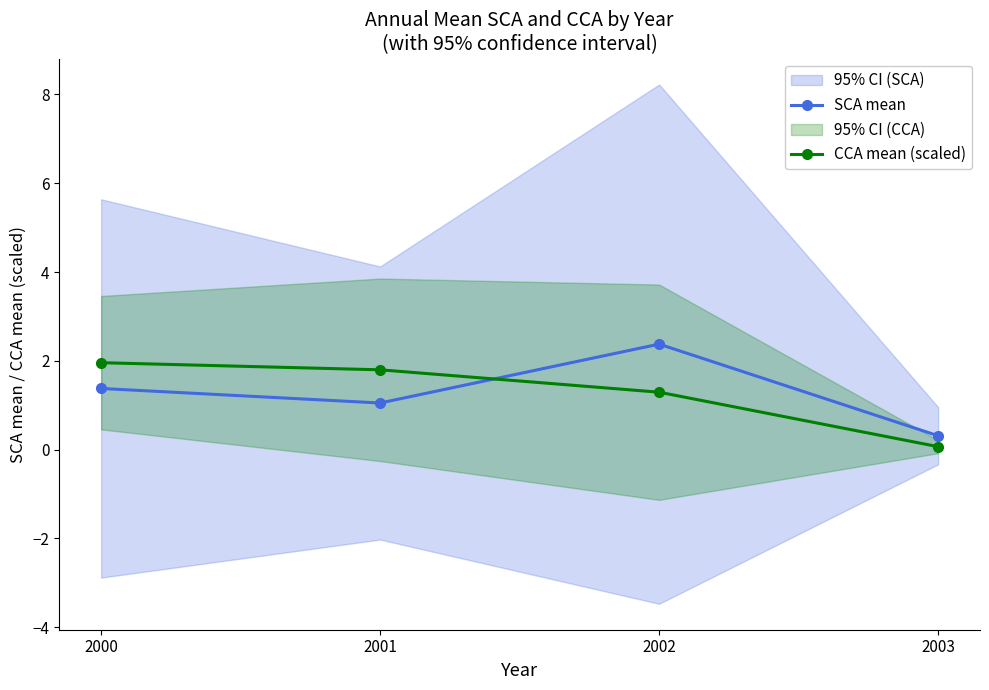

Reading left to right, transcribe all the data shown in this chart.

SCA mean: 2000=1.4	2001=1.1	2002=2.4	2003=0.3
CCA mean (scaled): 2000=2.0	2001=1.8	2002=1.3	2003=0.1